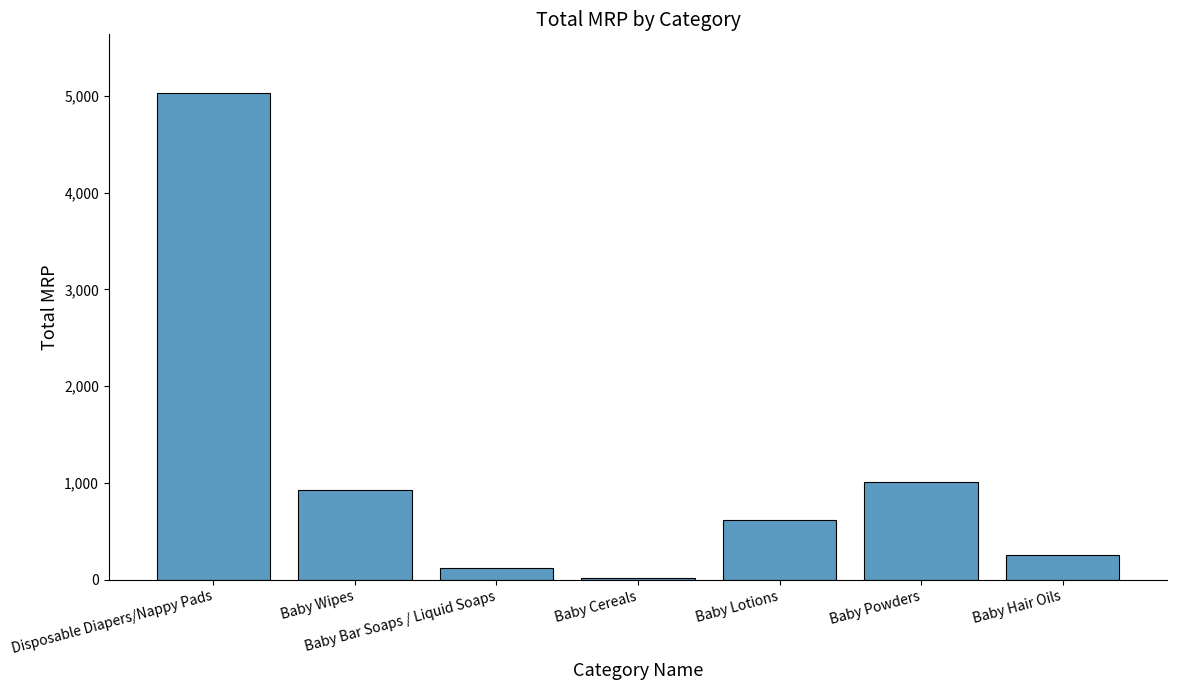

What is the greatest value displayed?

5032